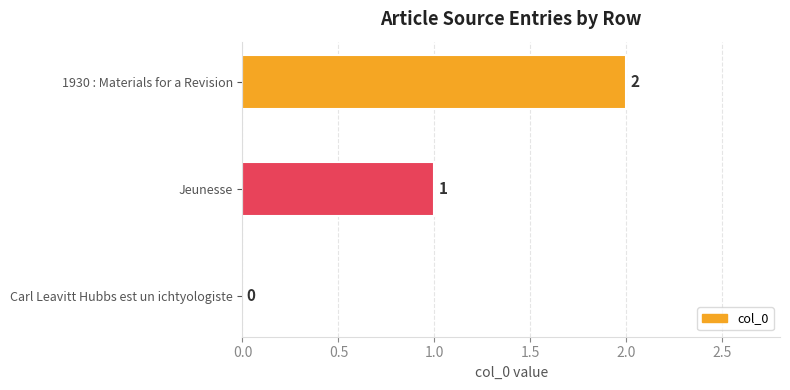

At which label is the value closest to 1?

Jeunesse